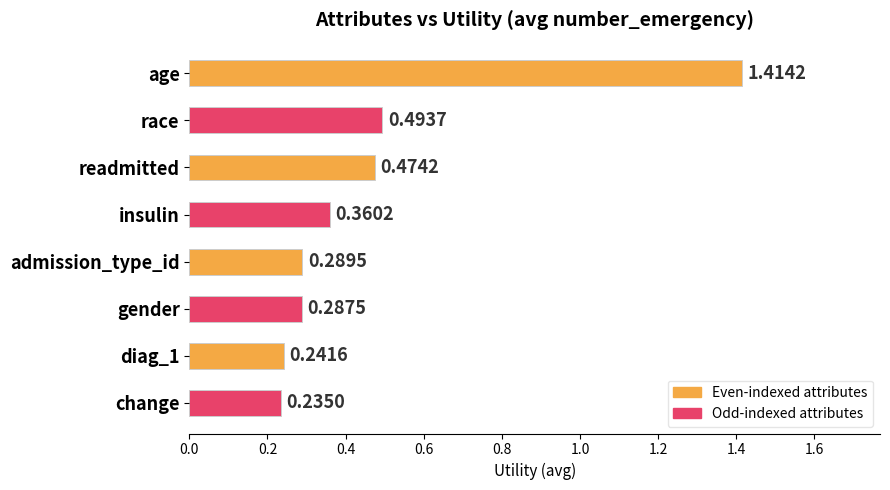

Rank the categories by value from lowest to highest.

change, diag_1, gender, admission_type_id, insulin, readmitted, race, age